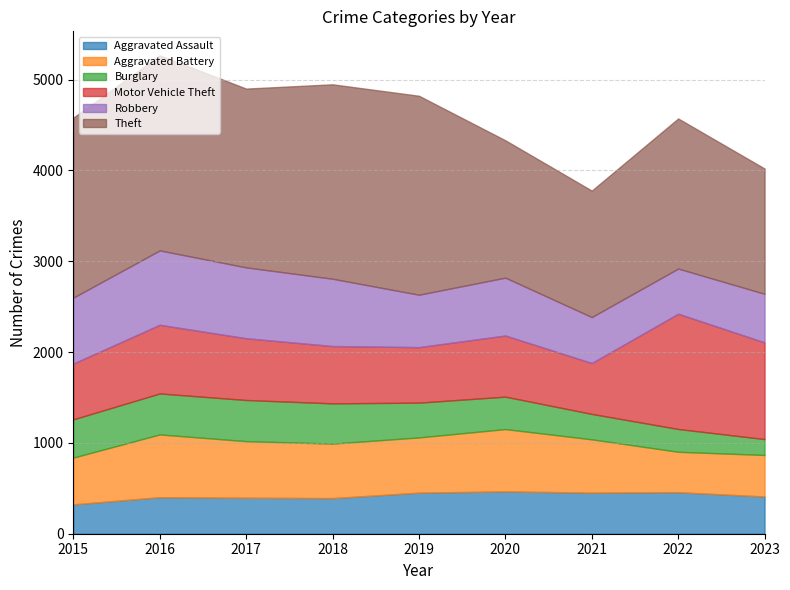

True or false: Motor Vehicle Theft has more than 0 interior local peaks.

True